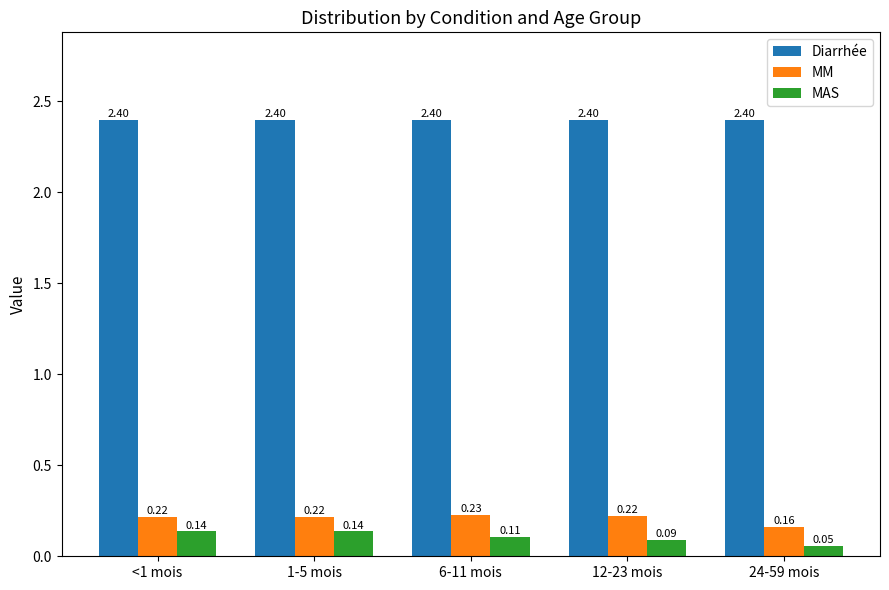

Rank the series at 1-5 mois from highest to lowest value.

Diarrhée, MM, MAS